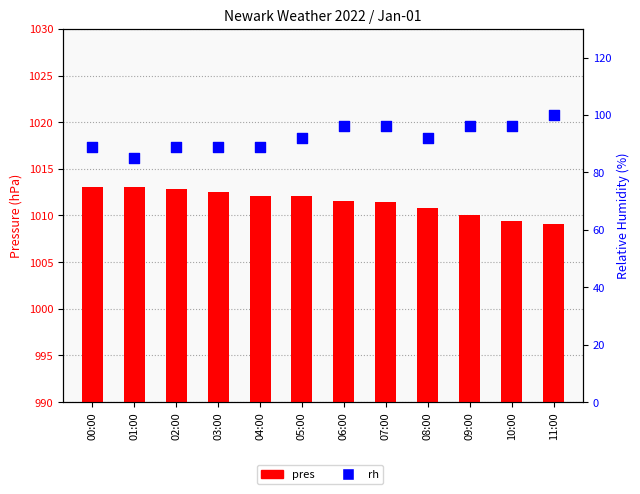

Which series contains the lowest Y value?

rh